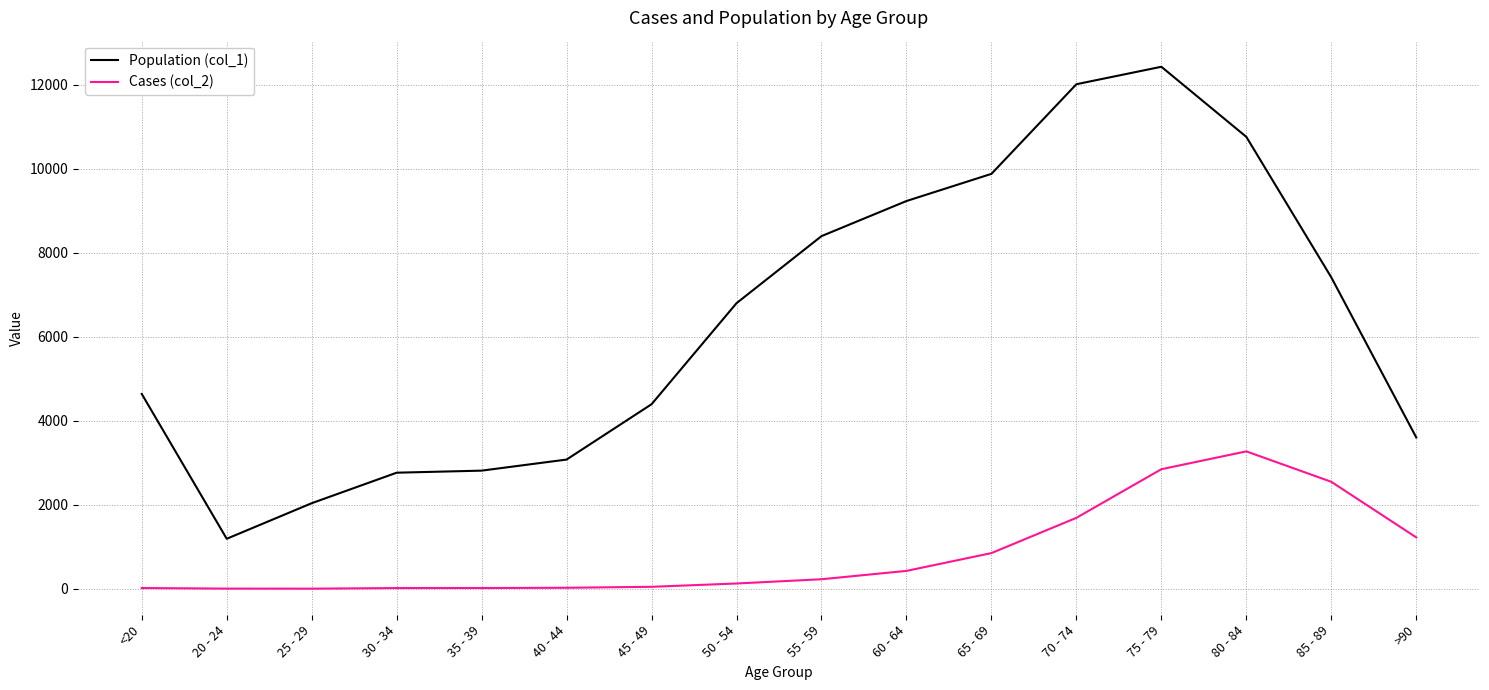

At which category is the sum across all series the highest?

75 - 79